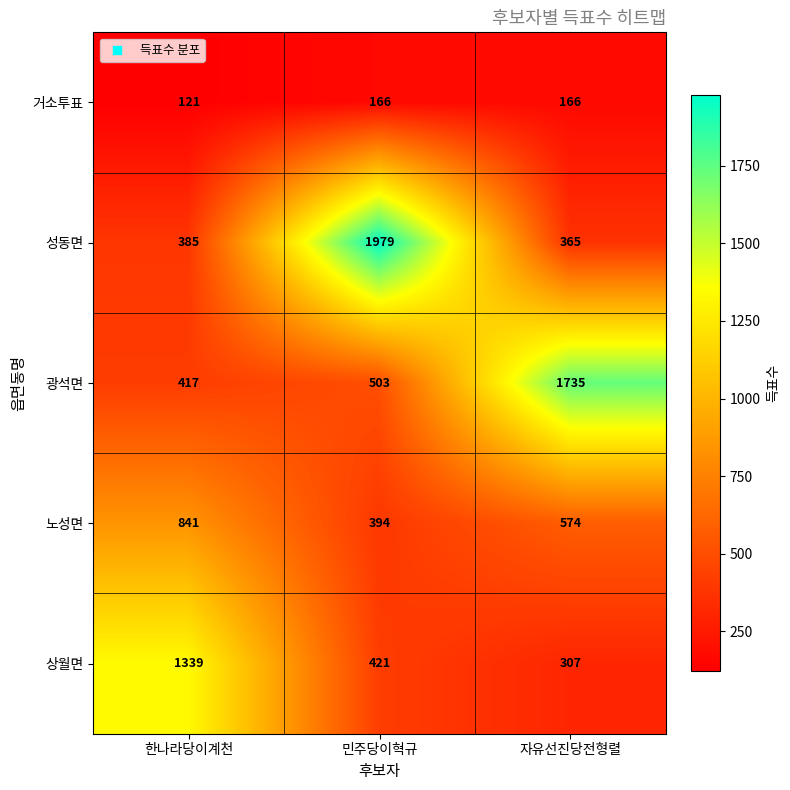

At which category is the sum across all series the highest?

민주당이혁규